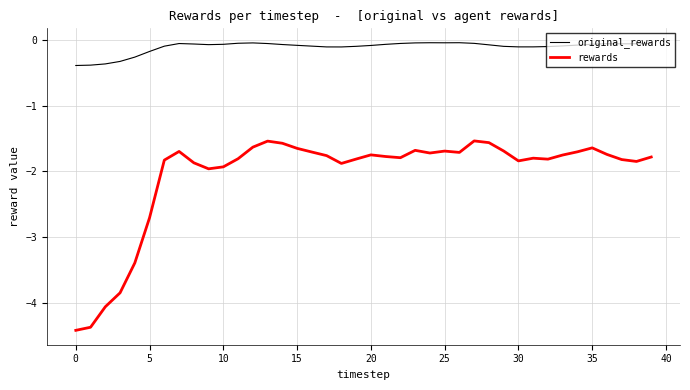

List the series in order of their overall mean, lowest first.

rewards, original_rewards